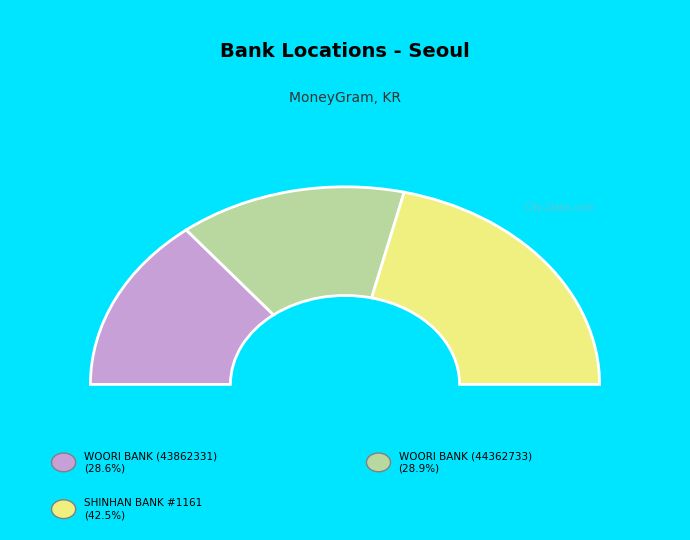

The WOORI BANK - SEOUL (44362733) slice represents 16% of the pie. True or false?

False